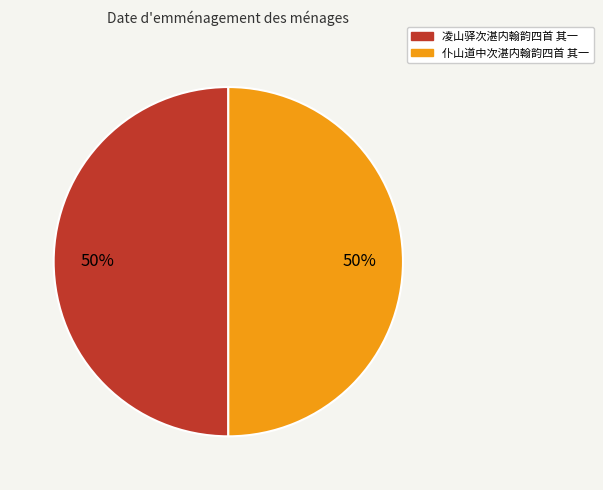

To the nearest percent, what is the average slice percentage?

50%